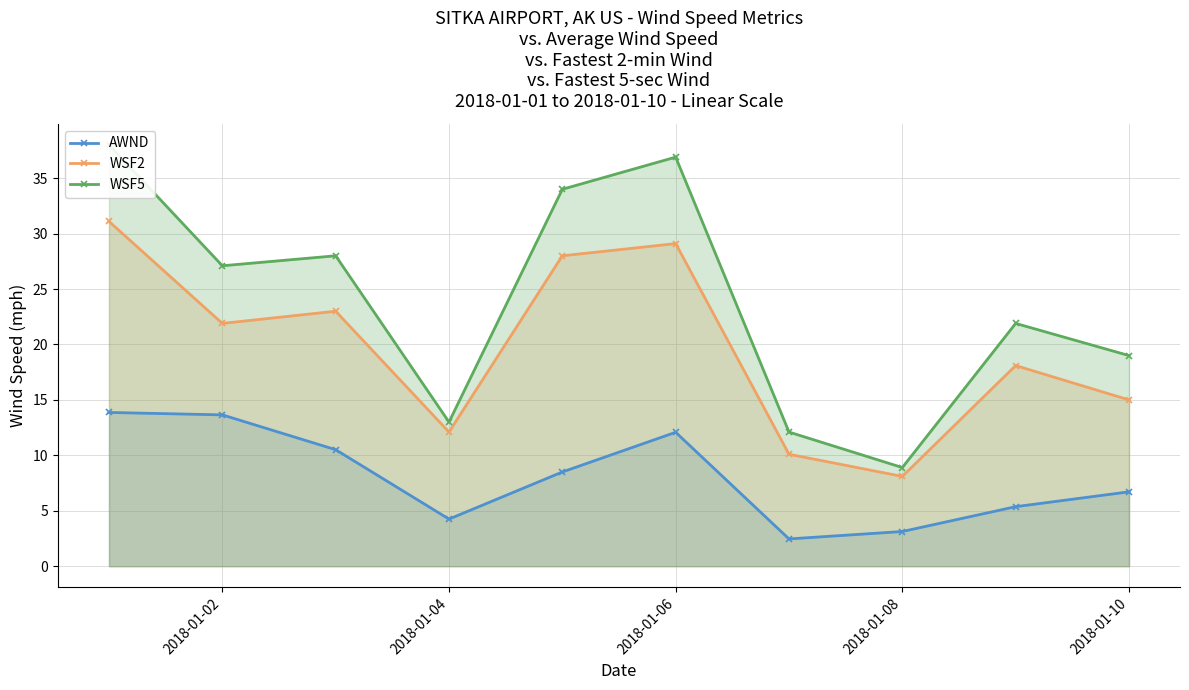

The value of AWND at 2018-01-08 is 7.0. True or false?

False